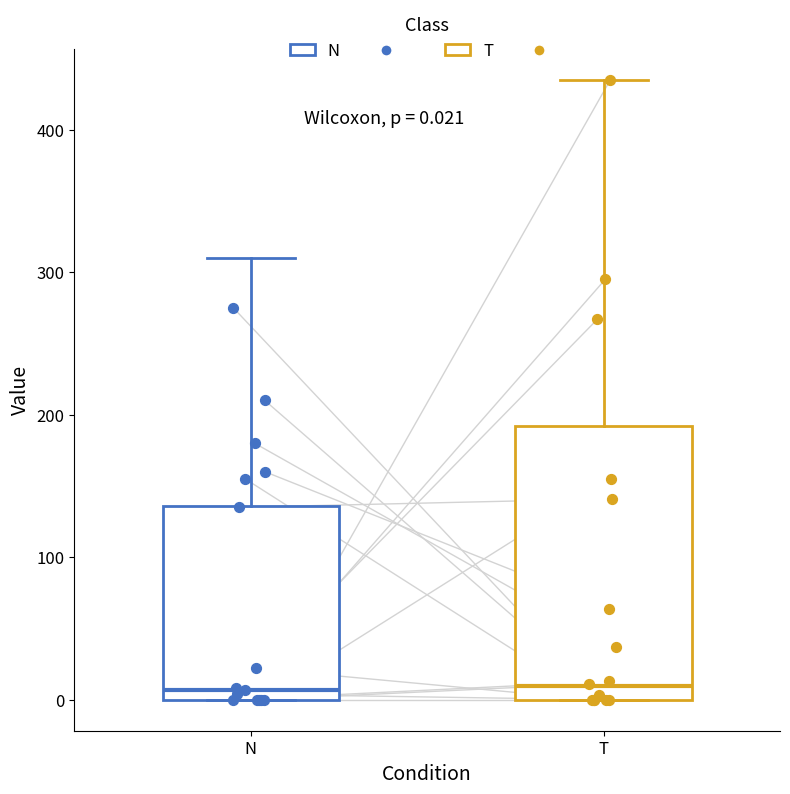

Comparing the boxes themselves (not the whiskers), which one is the tallest?

T